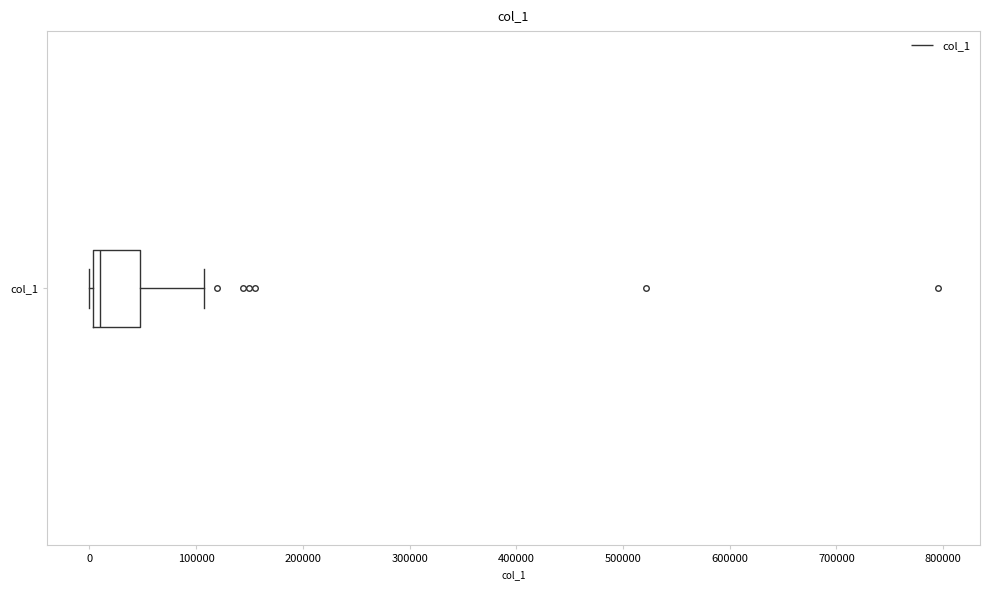

Read this box plot against the x-axis: the position of the median line, the range covered by the box, and the ends of both whiskers. The values are not printed on the chart, so give them approximately, as read against the axis.

median 10000, box 0 to 50000, whiskers 0 (just left of the box's left edge) to 110000